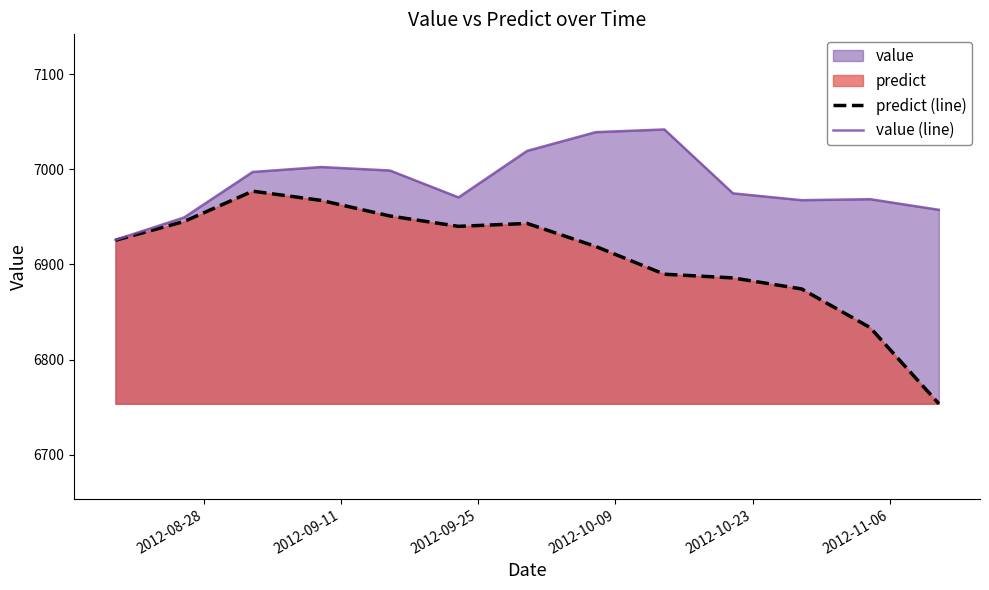

What is the highest value of the value (line) series?

7042.0